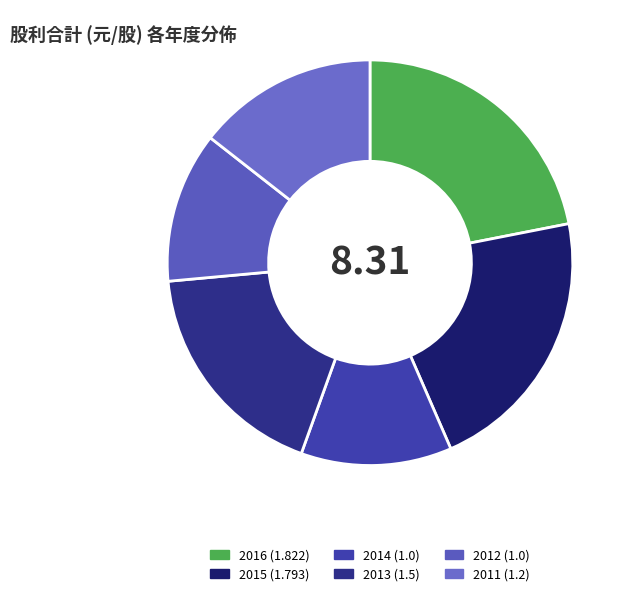

Combined, do 2015 and 2012 account for over 50%?

No